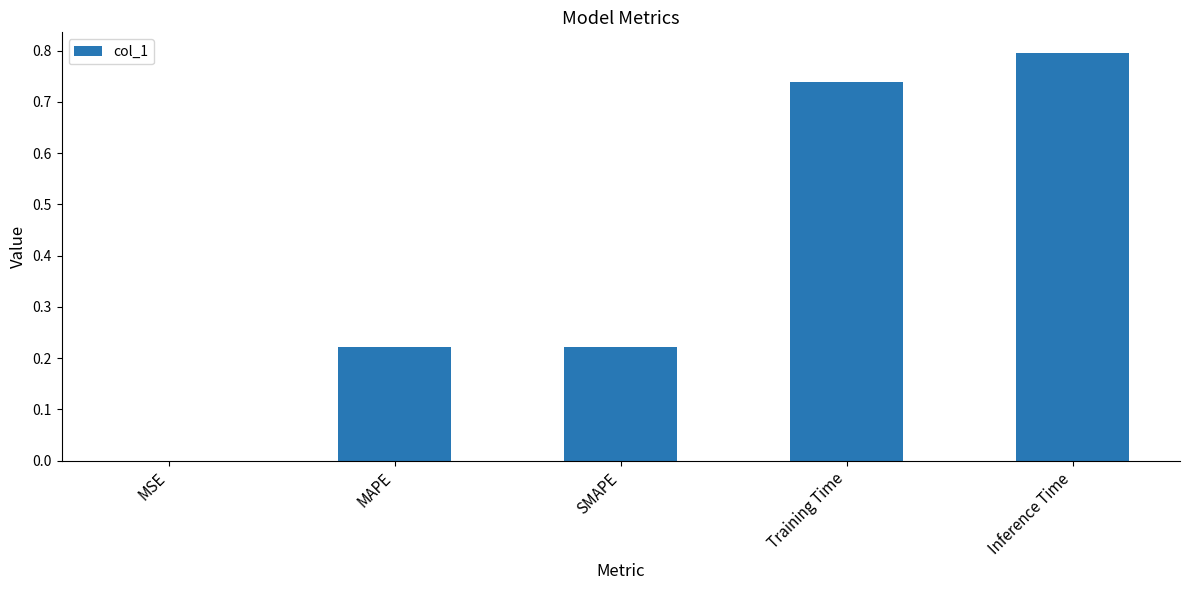

What is the sum of all values?

2.0